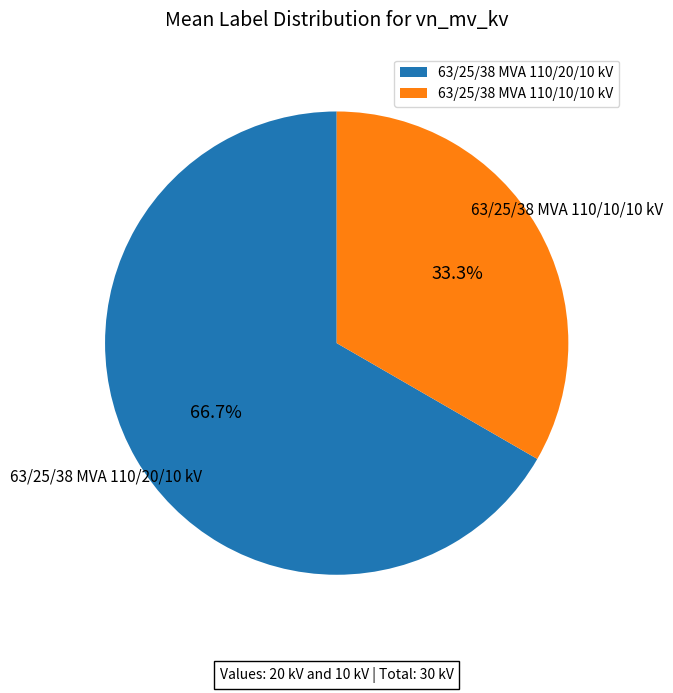

What is the ratio of the value at 63/25/38 MVA 110/20/10 kV to the value at 63/25/38 MVA 110/10/10 kV?

2.0